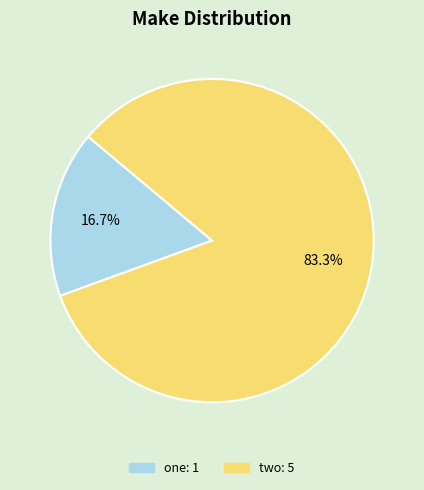

To the nearest percent, what is the difference between the largest and smallest slice percentages?

67%